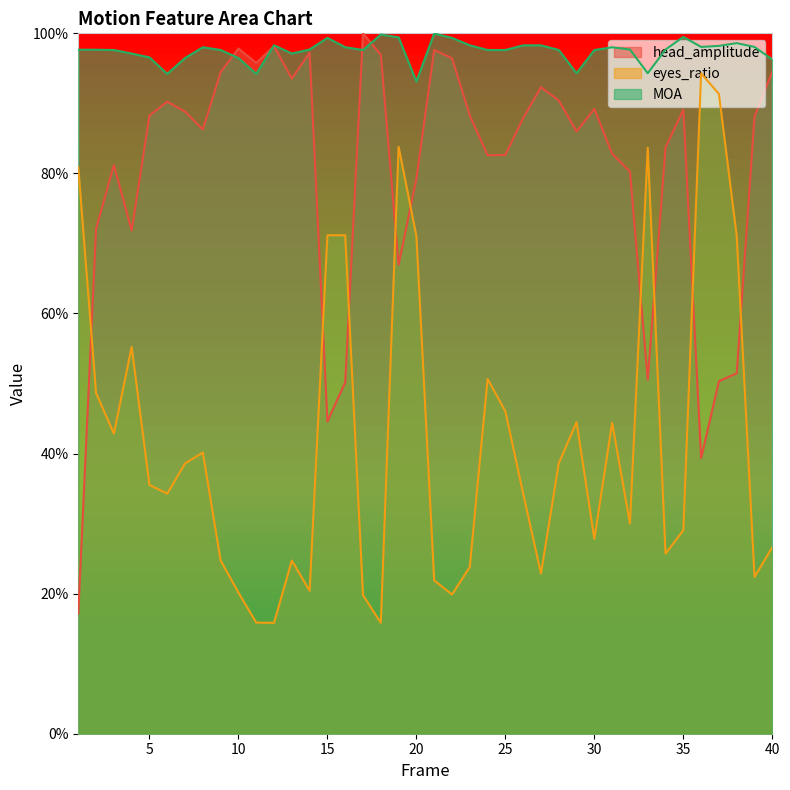

What is the difference between the maximum and minimum values in the MOA series?

0.1